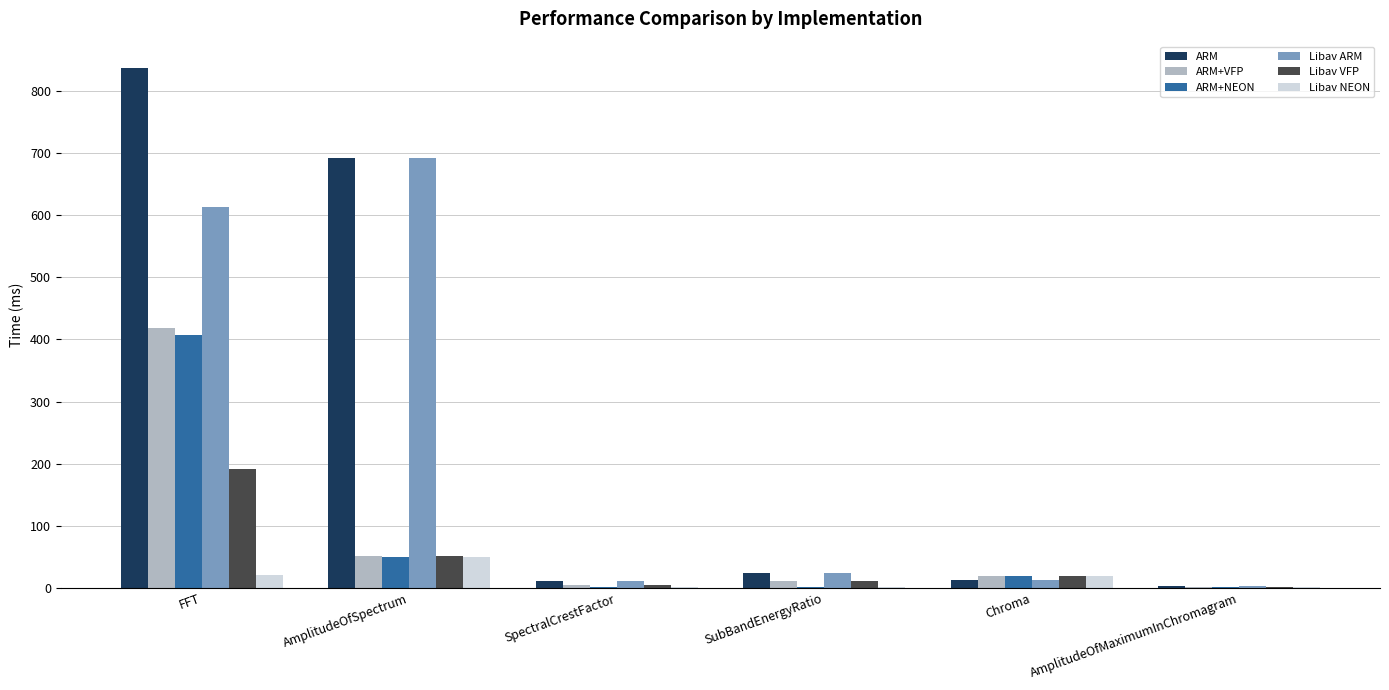

At which label is ARM+VFP closest to 210?

AmplitudeOfSpectrum